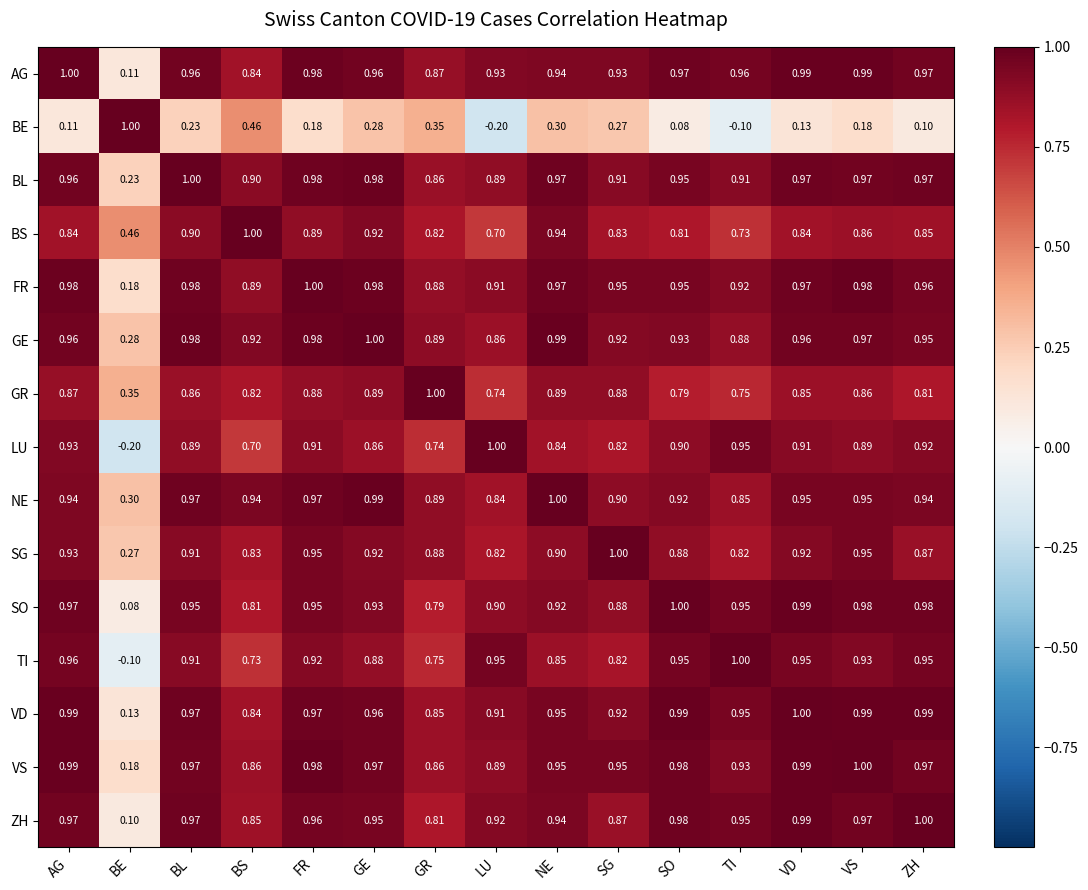

Which series has the largest total across all categories?

FR